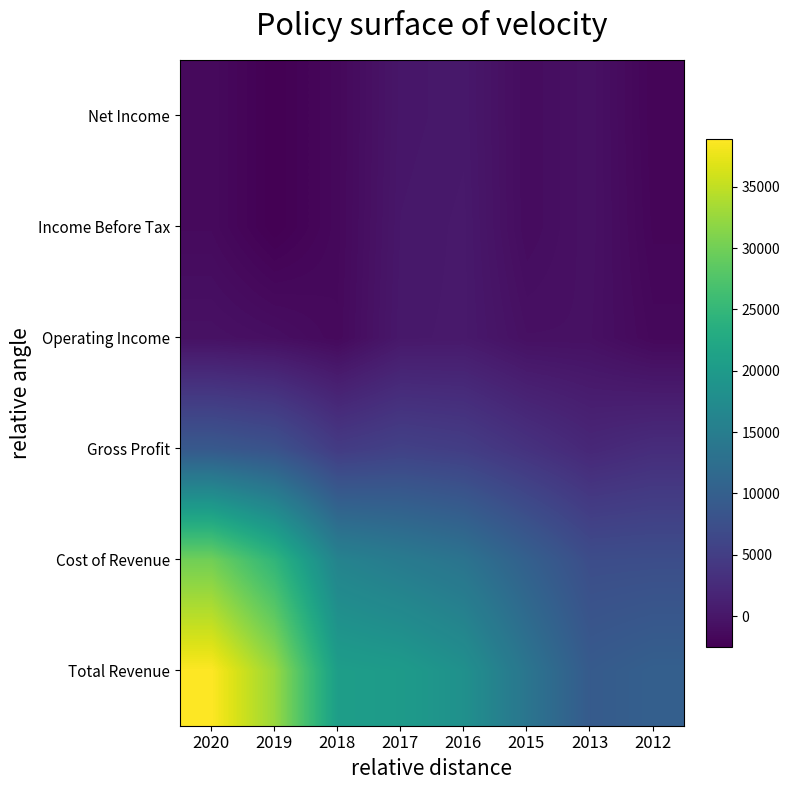

At how many categories does at least one series exceed 10939?

6